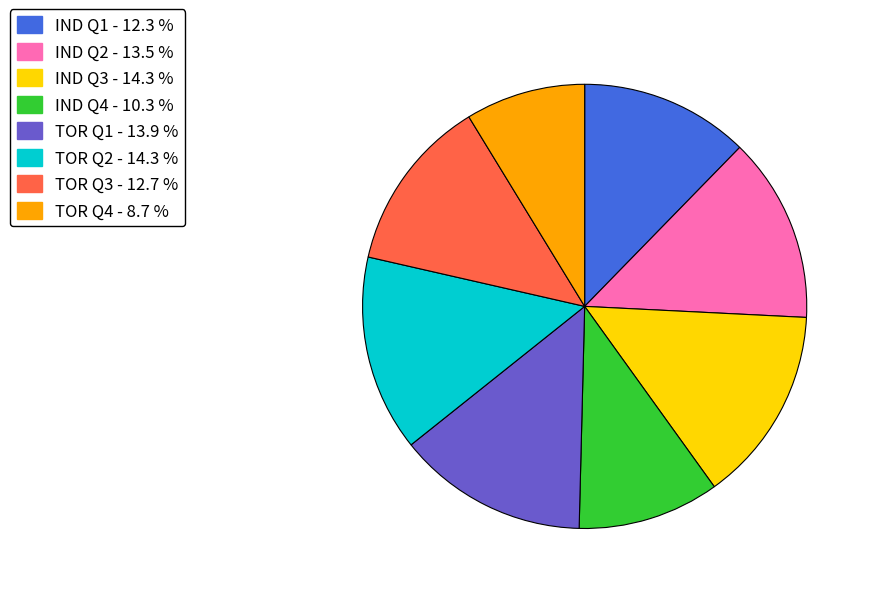

Do TOR Q2 - 14.3 % and TOR Q1 - 13.9 % together represent more than half of the pie?

No